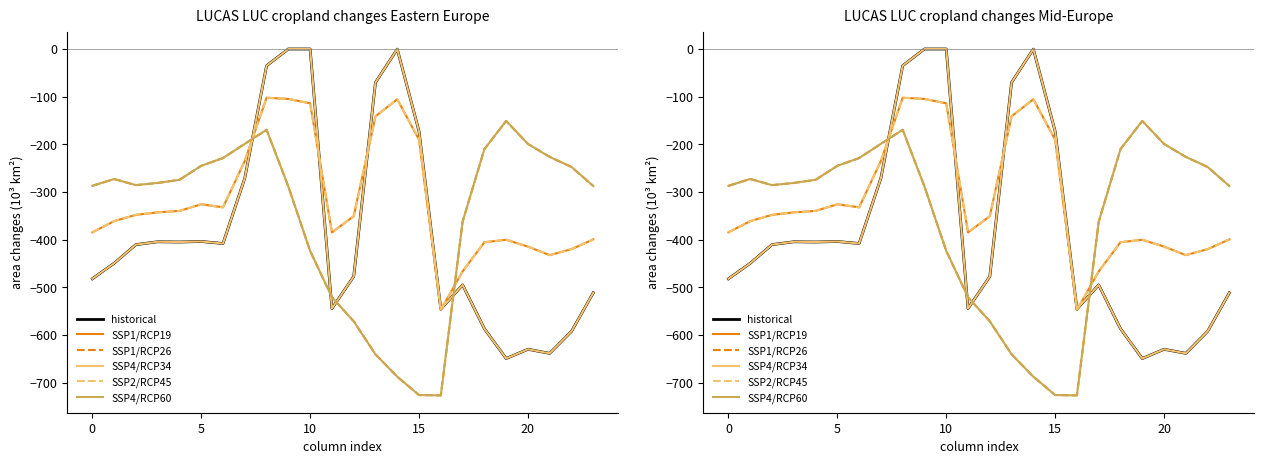

The SSP4/RCP34 series shows -410.3 at 5. True or false?

True